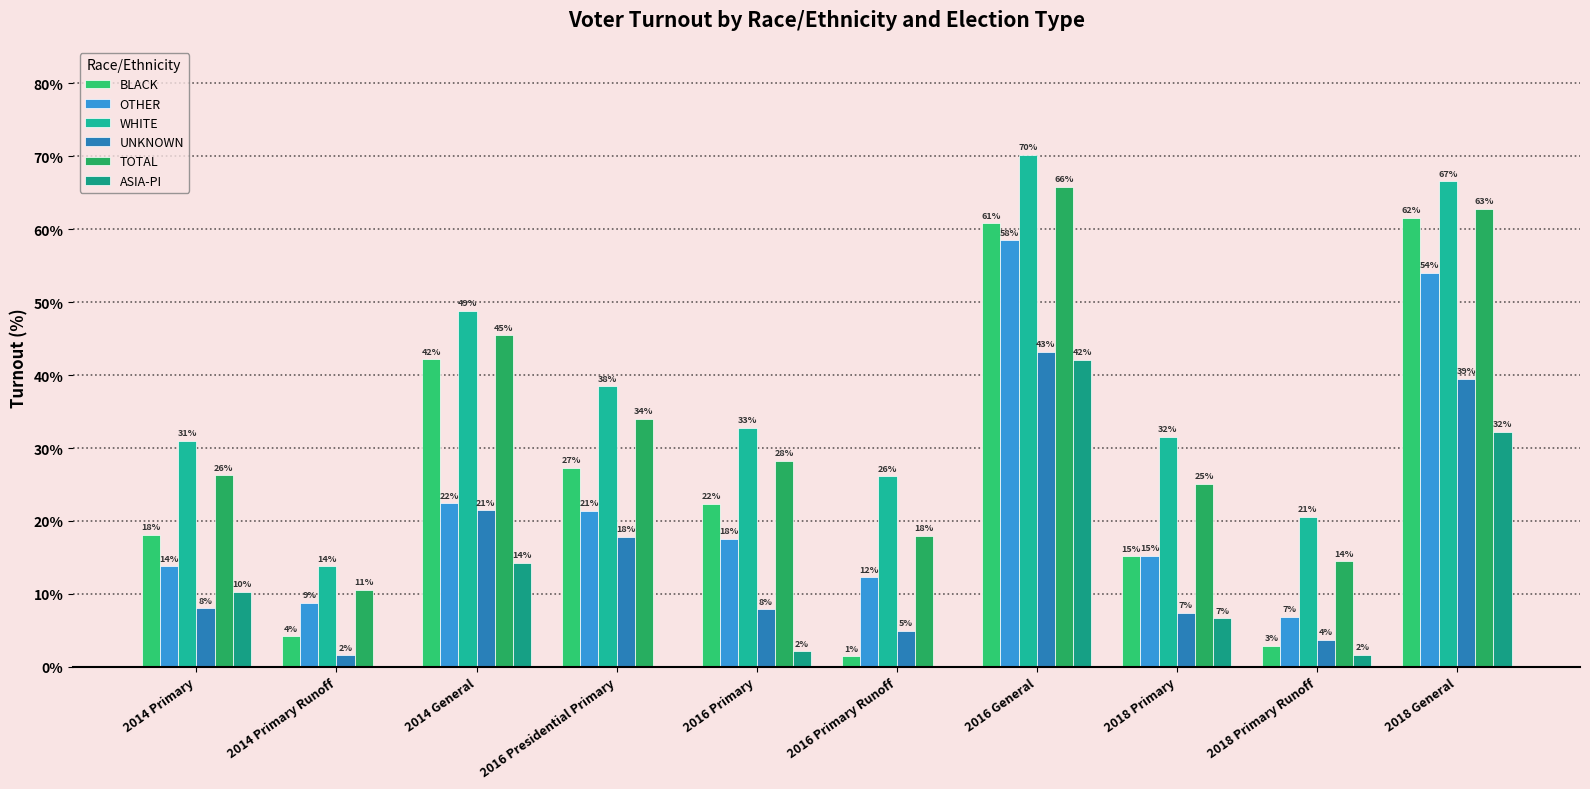

What is the spread (max minus min) of values at 2018 Primary?

24.9